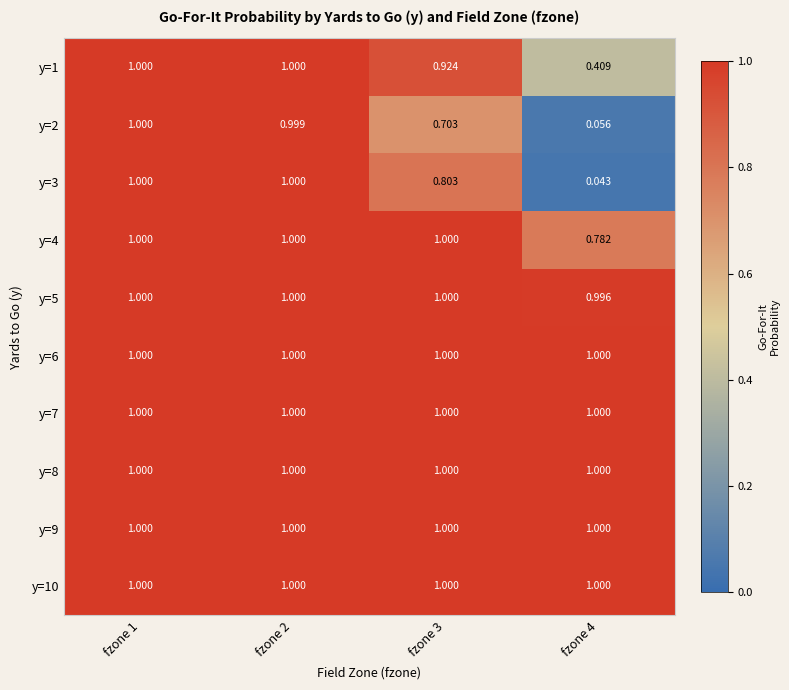

Is the value of y=7 at fzone 1 greater than the value of y=1 at fzone 4?

Yes